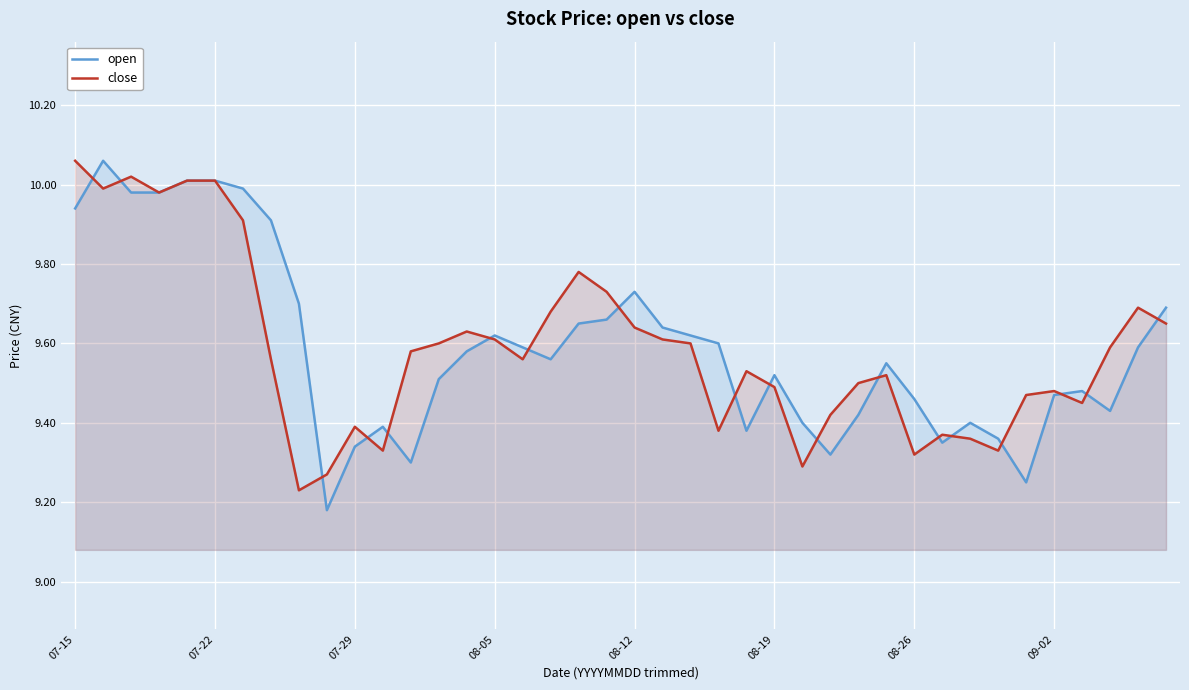

Rank the series at 08-26 from lowest to highest value.

close, open